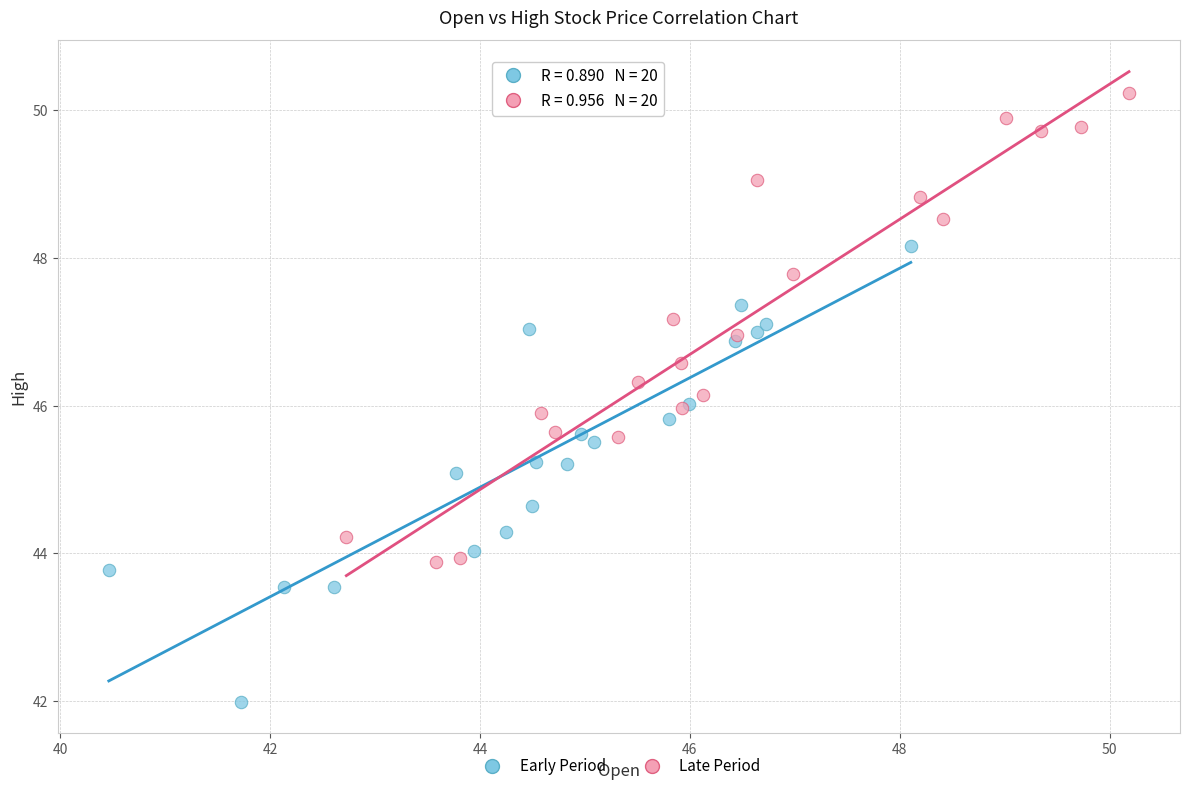

Which series contains the lowest Y value?

Early Period